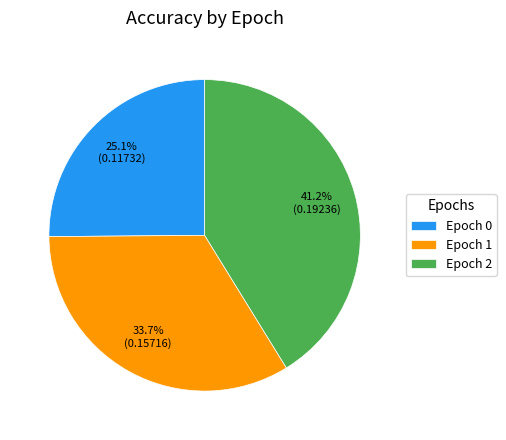

What is the total percentage of Epoch 2 and Epoch 1?

74.9%